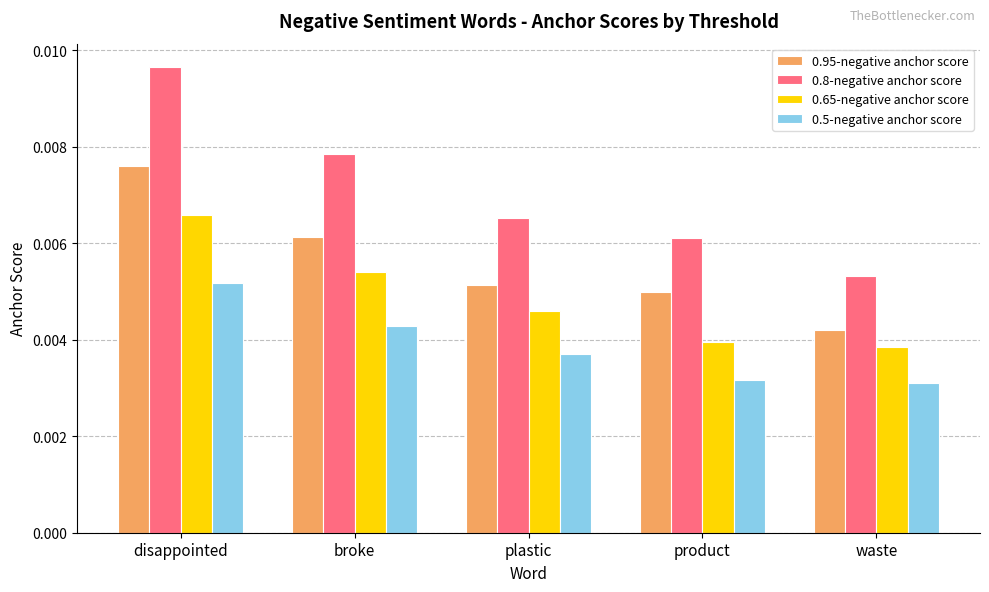

What are all the series names shown in the legend?

0.95-negative anchor score, 0.8-negative anchor score, 0.65-negative anchor score, 0.5-negative anchor score